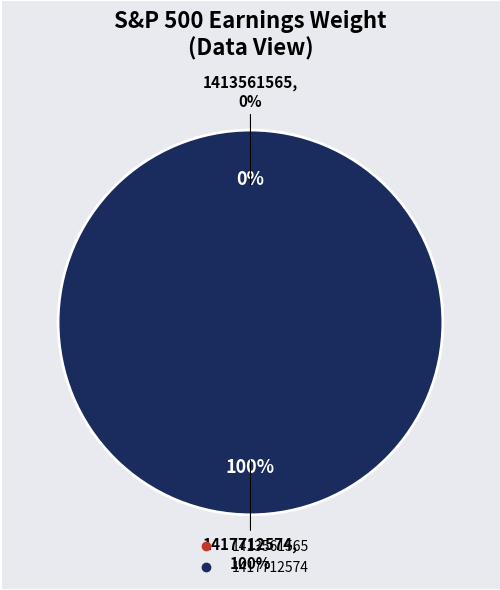

Combined, do 1417712574 and 1413561565 account for over 50%?

Yes